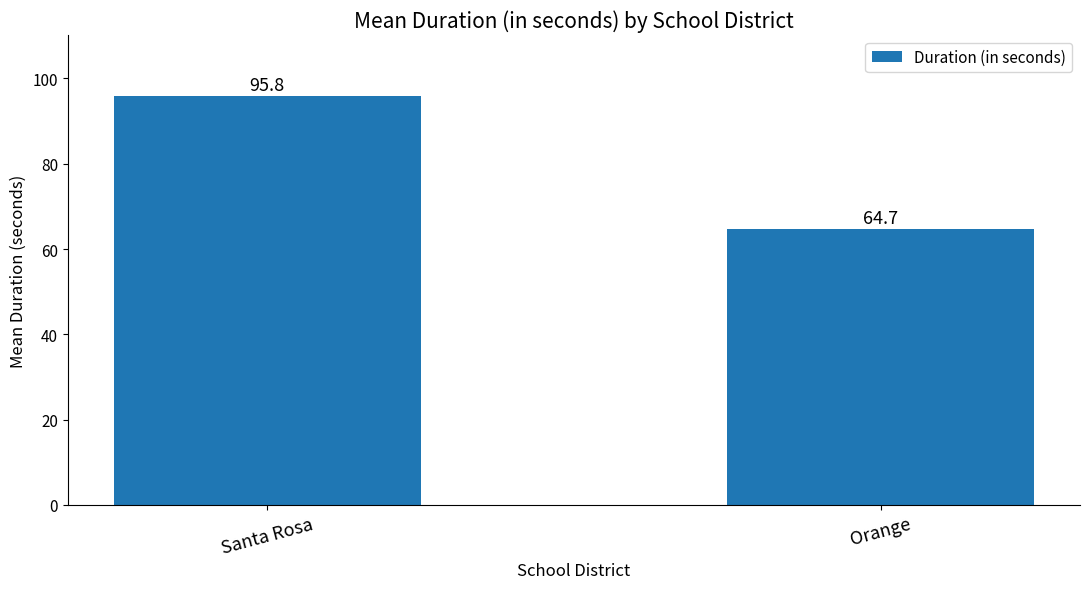

What is the approximate value at Orange?

64.7